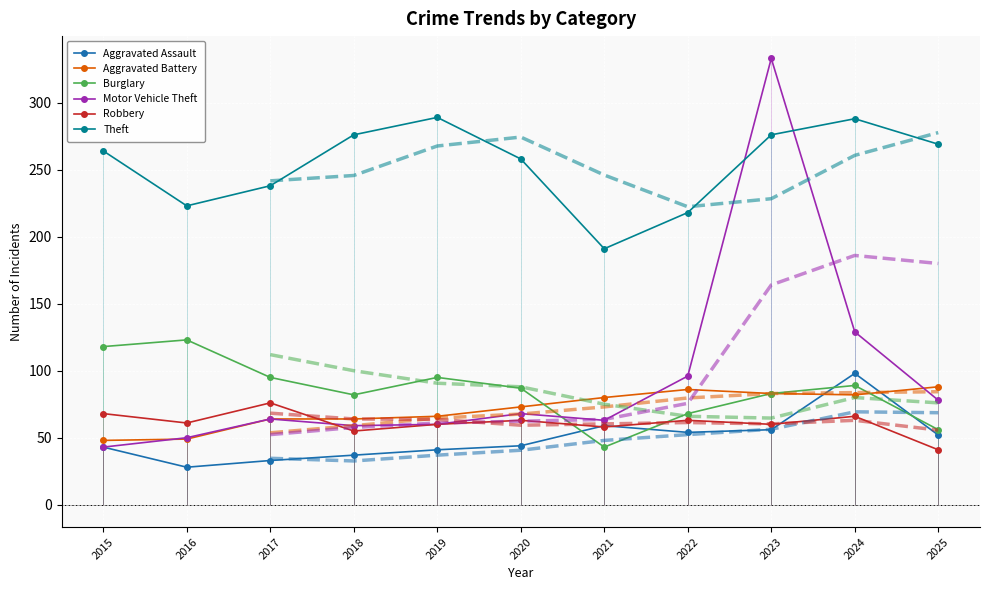

In Burglary, how many points are lower than both neighbors (excluding endpoints)?

2